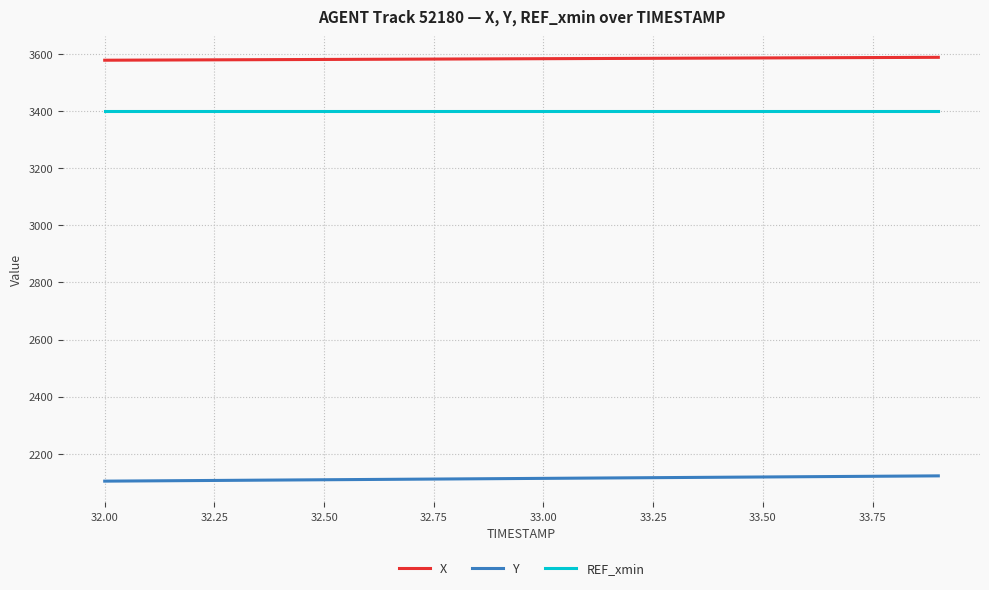

What is the average value of the REF_xmin series?

3398.5